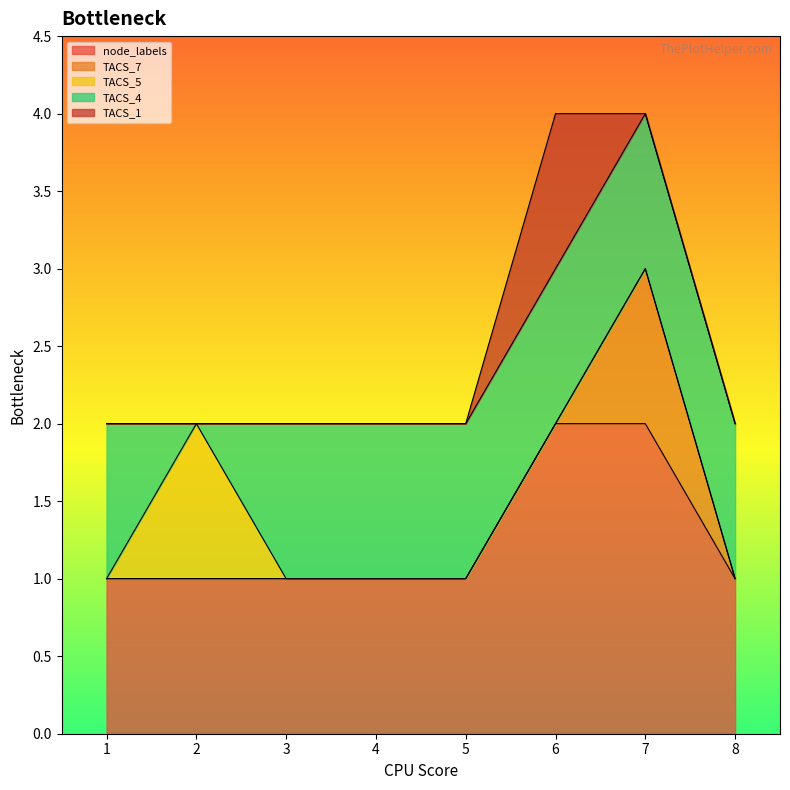

At which category is the sum across all series the highest?

6